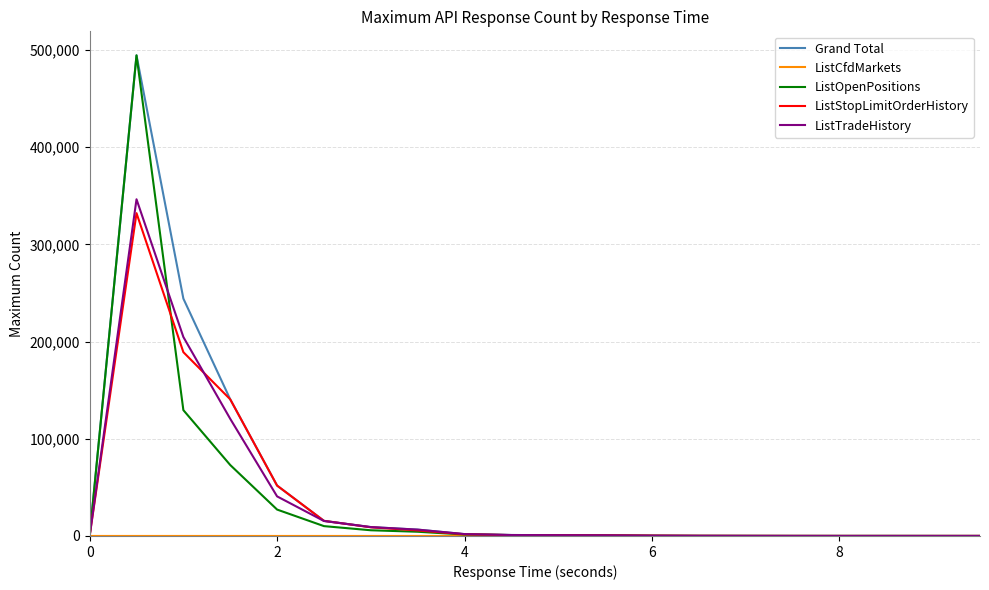

Which series has the largest range (max minus min)?

ListOpenPositions